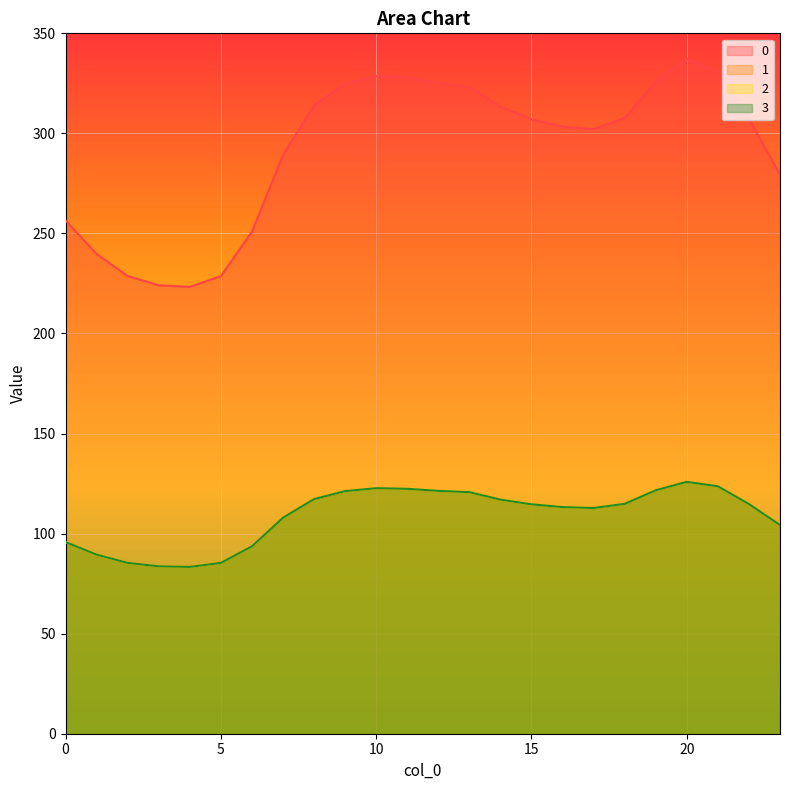

The value of 0 at 20 is 473.7. True or false?

False